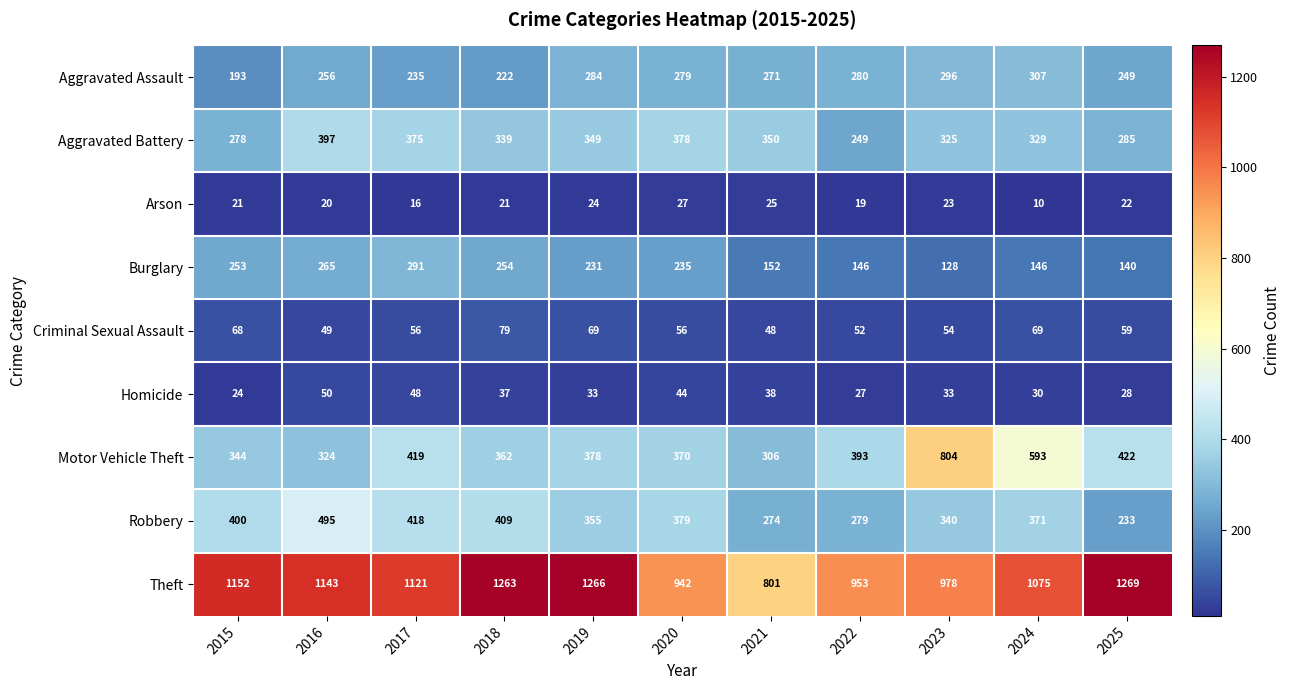

What is the total value across all series at 2022?

2398